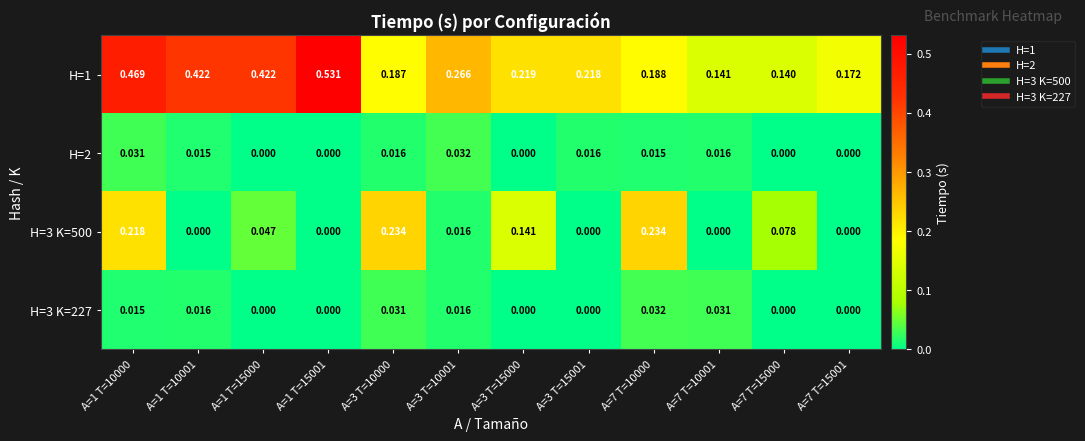

How many data points does each series have?

12